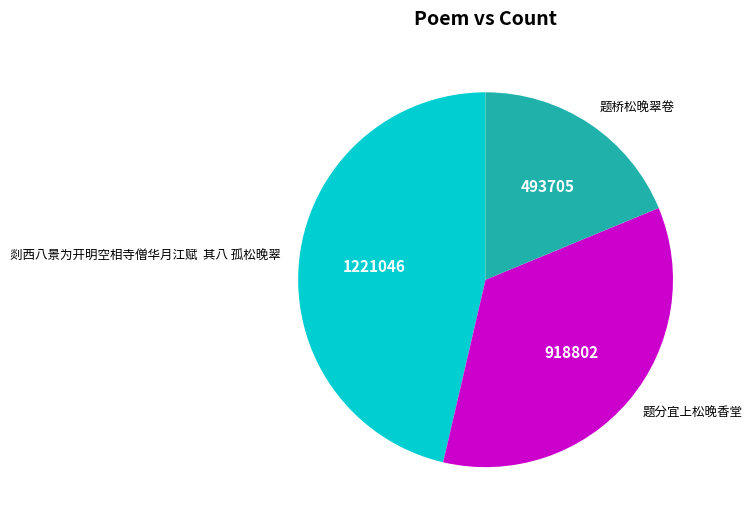

Does 题分宜上松晚香堂 account for over 50% of the chart?

No